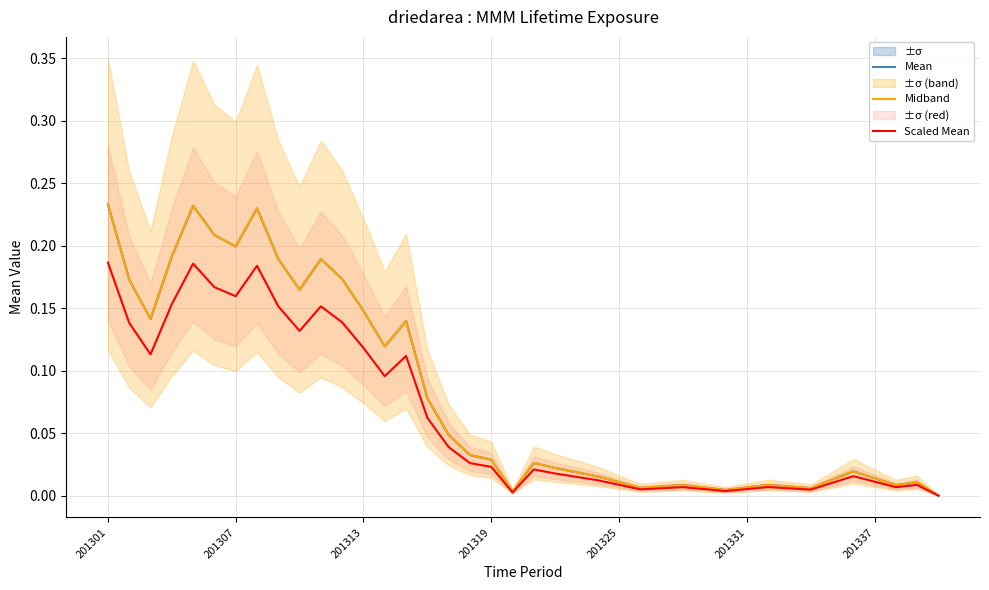

Which series has the largest range (max minus min)?

Mean